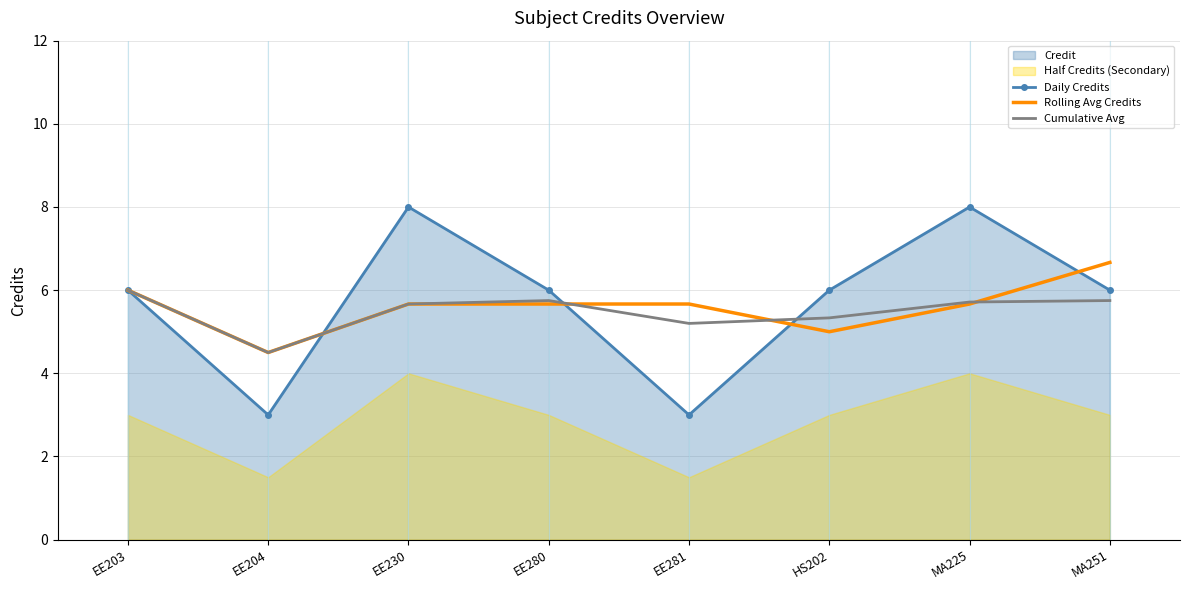

What is the label of the 7th point from the left?

MA225